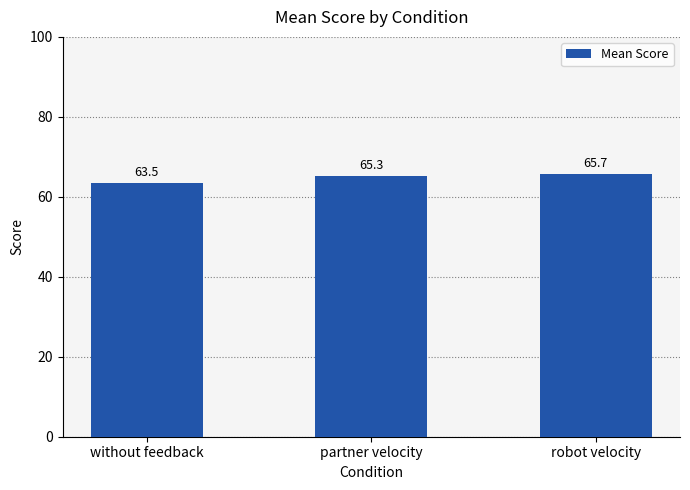

Is it true that the value at without feedback is 63.5?

True